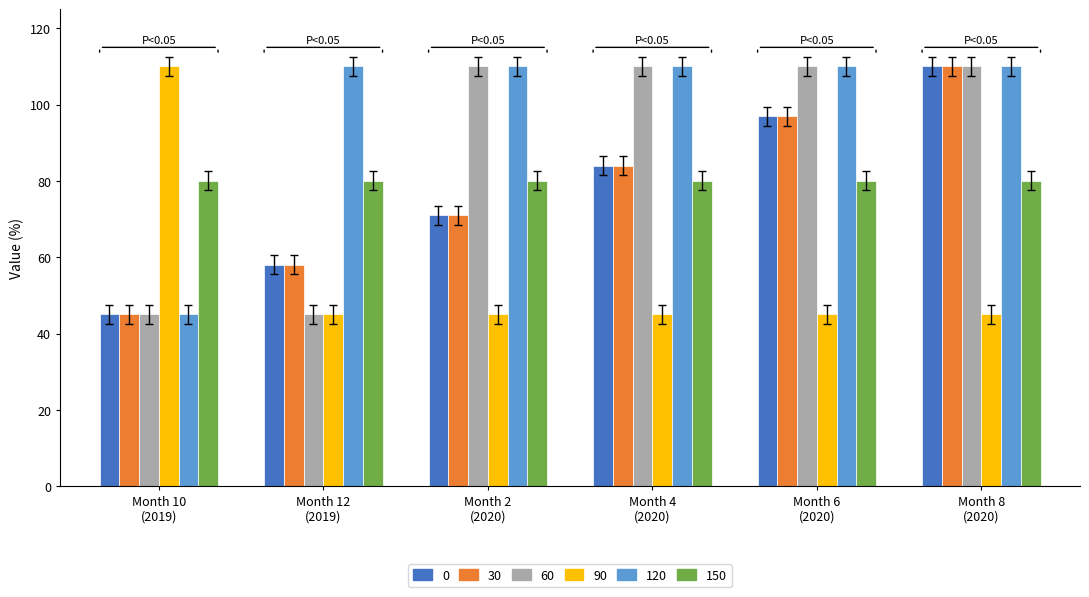

What is the maximum value shown in the chart?

110